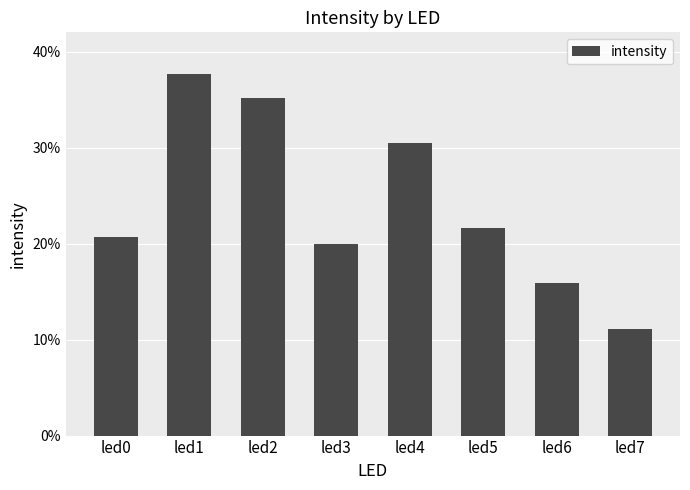

What is the sum of all values?

1.9